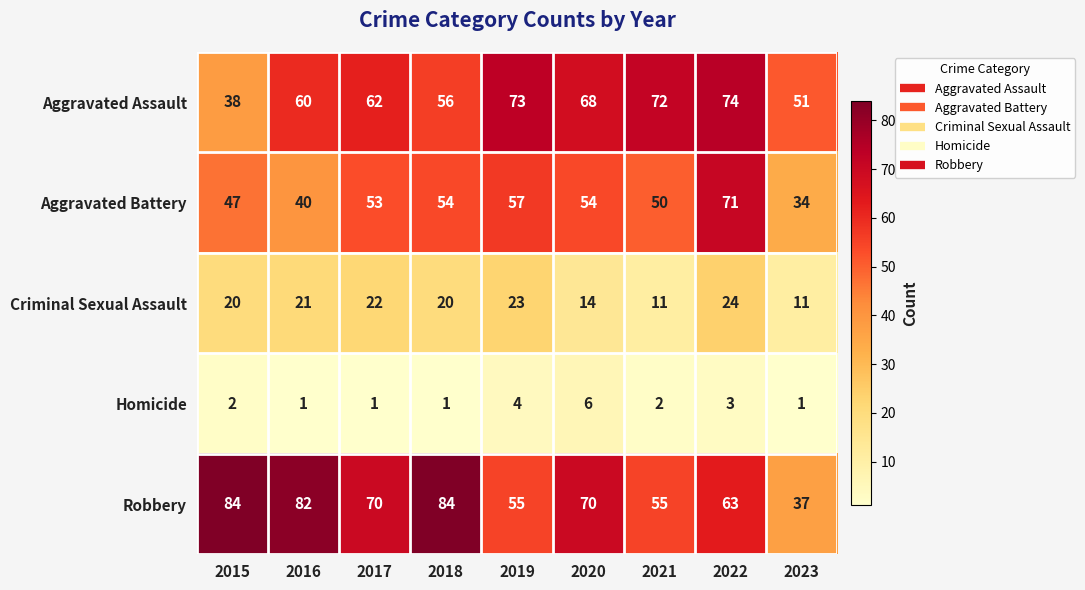

What value does the Aggravated Assault series have at 2016, to the nearest 10?

60